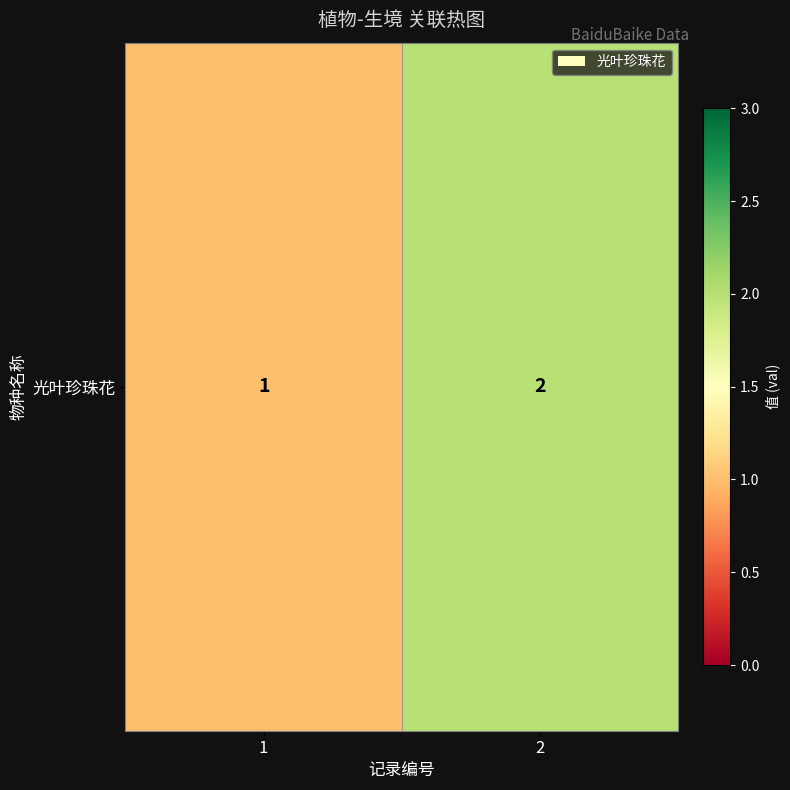

What is the sum of all values?

3